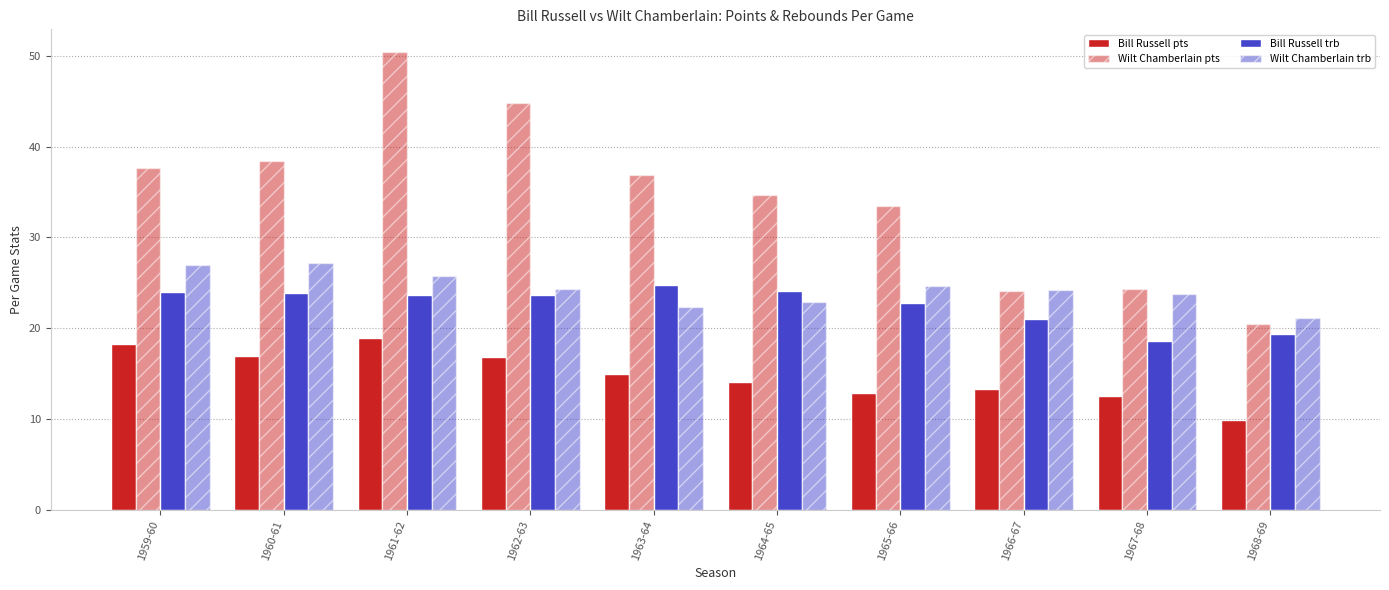

Between 1965-66 and 1966-67, which series saw the biggest shift?

Wilt Chamberlain pts